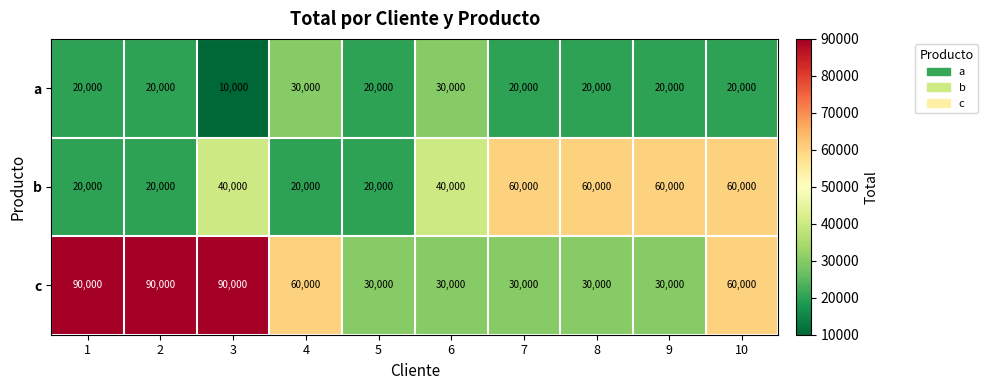

What is the sum of the a values at 5 and 2?

40000